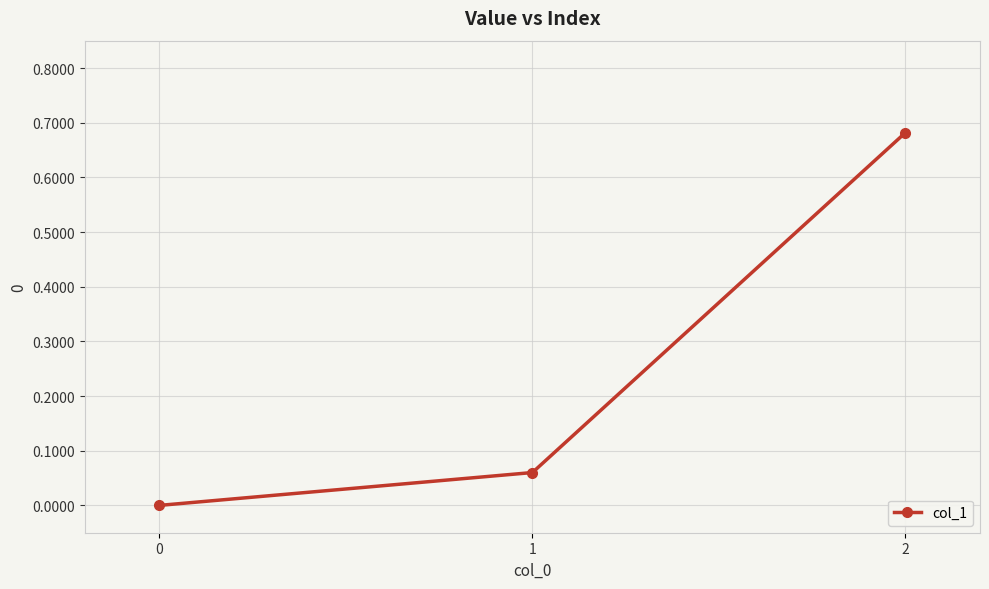

Which has a higher value, 0 or 1?

1